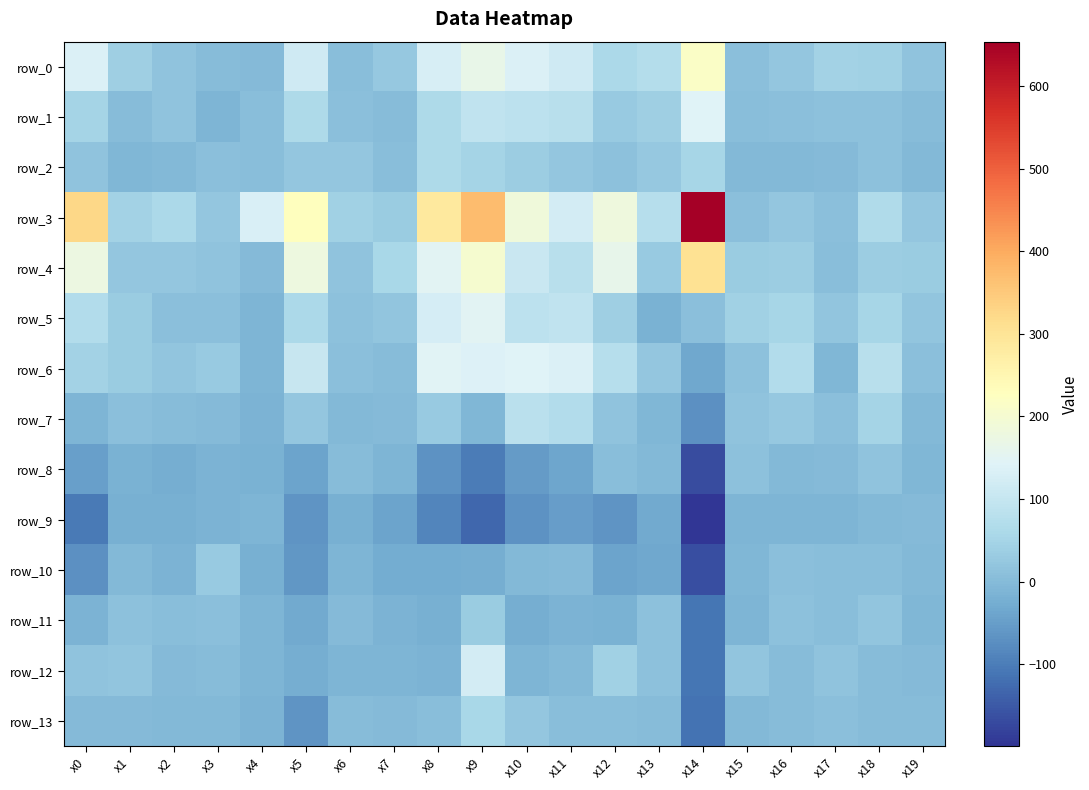

What is the total value across all series at x17?

112.6